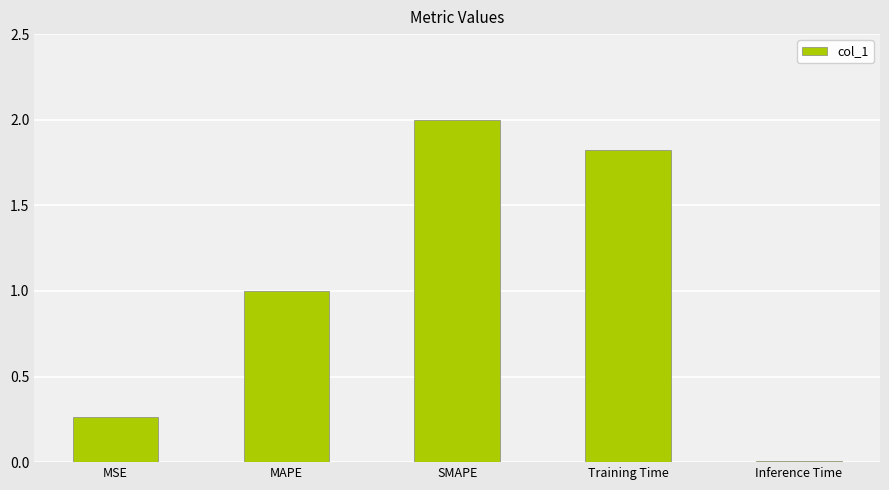

What is the maximum value shown in the chart?

2.0